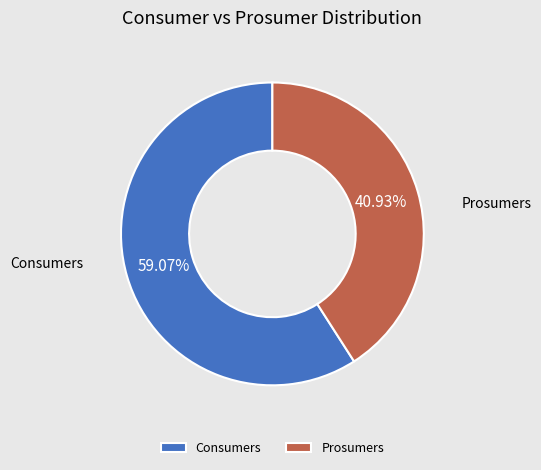

To the nearest percent, what is the difference between the largest and smallest slice percentages?

18%